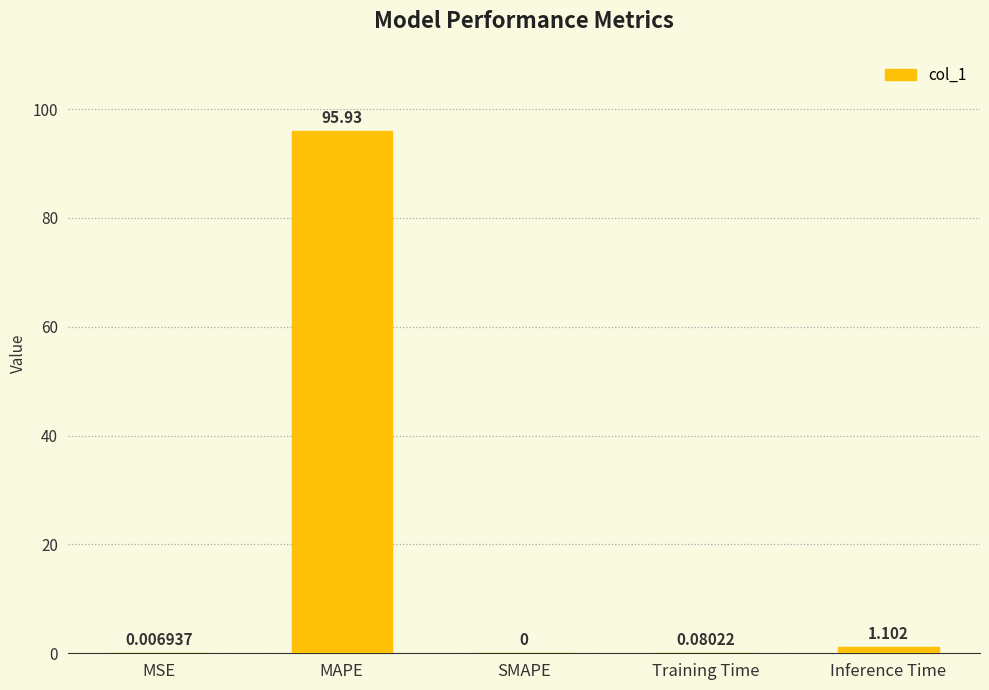

What is the greatest value displayed?

95.9